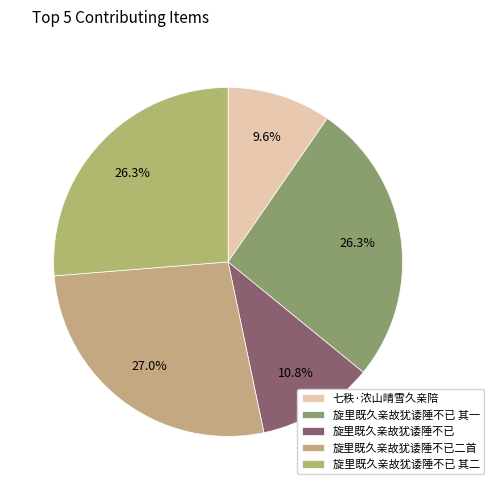

How many segments does this pie chart have?

5